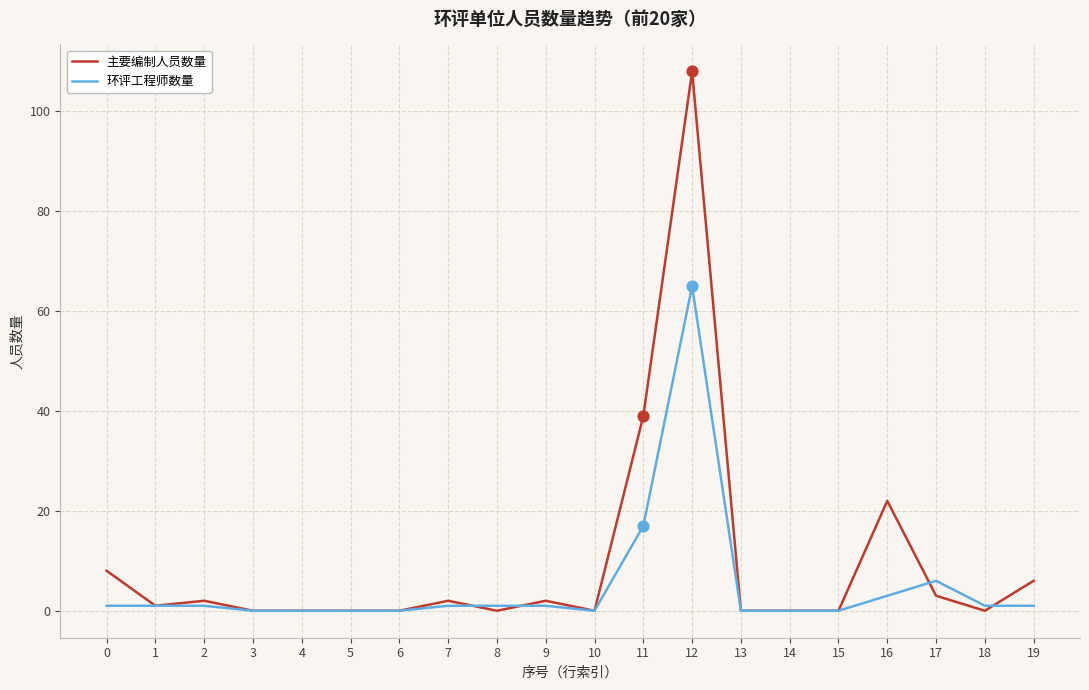

Which series has the largest total across all categories?

主要编制人员数量